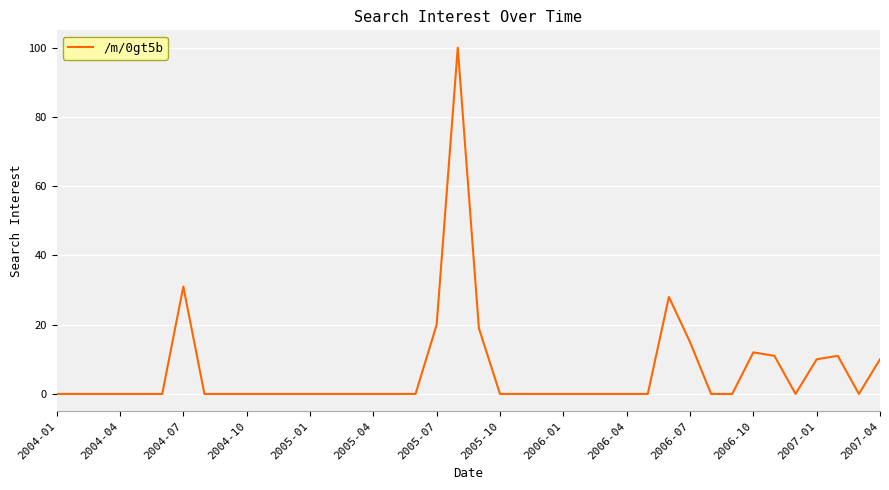

What is the difference between the maximum and minimum values?

100